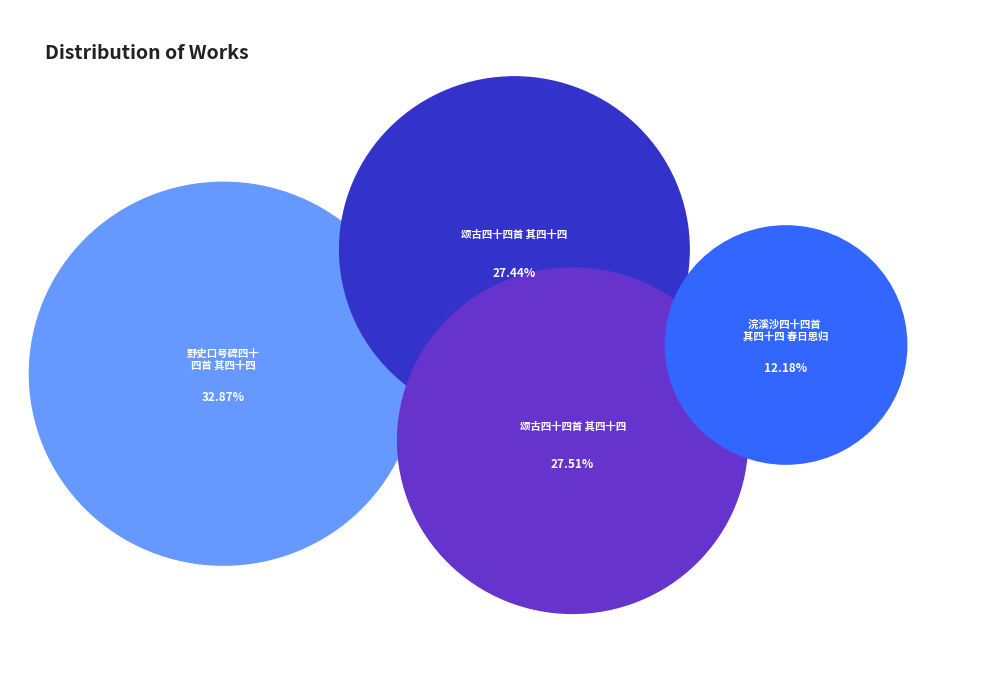

Is it true that 颂古四十四首 其四十四 is 37% of the pie?

False